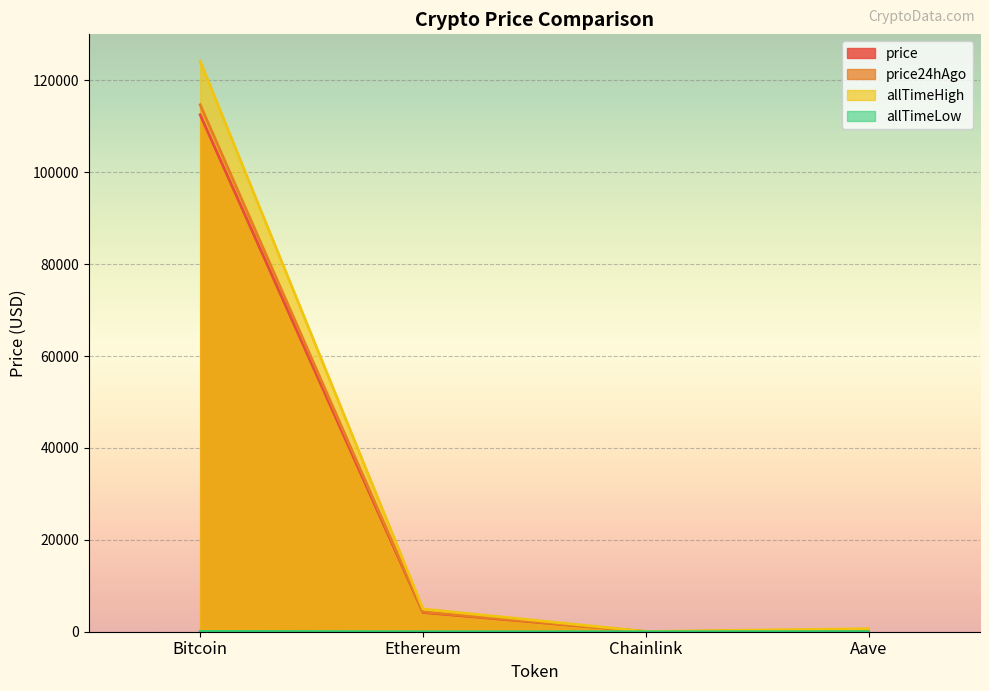

Is it true that price24hAgo equals 11.6 at Chainlink?

False